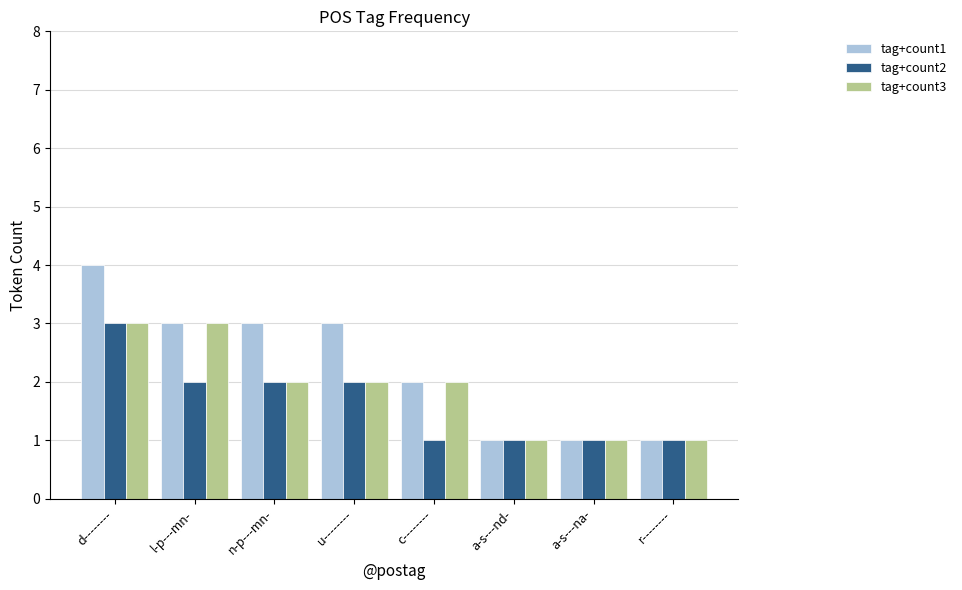

What is the difference between the tag+count1 values at u-------- and a-s---na-?

2